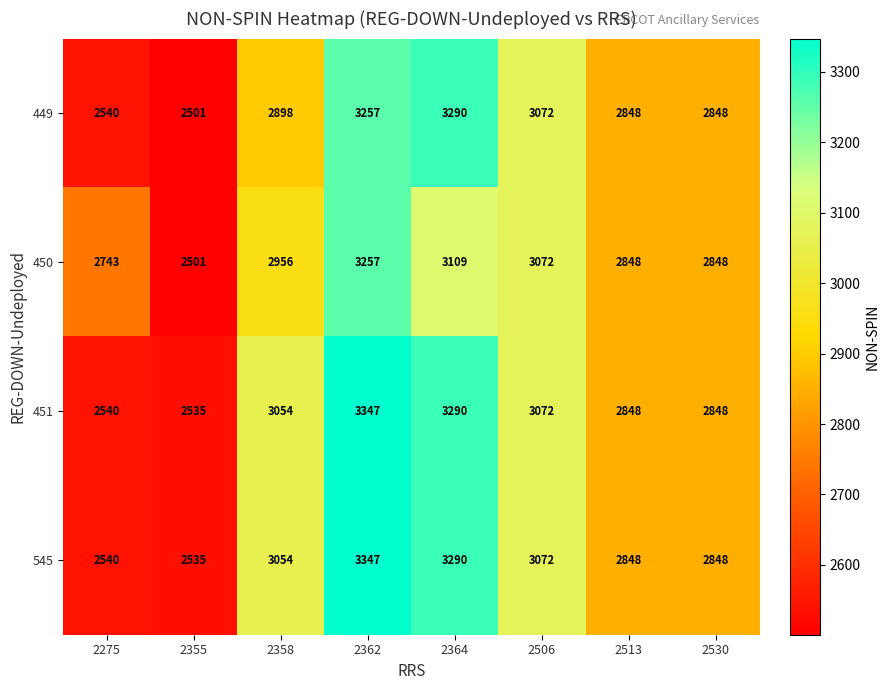

At how many categories does at least one series exceed 2573?

7